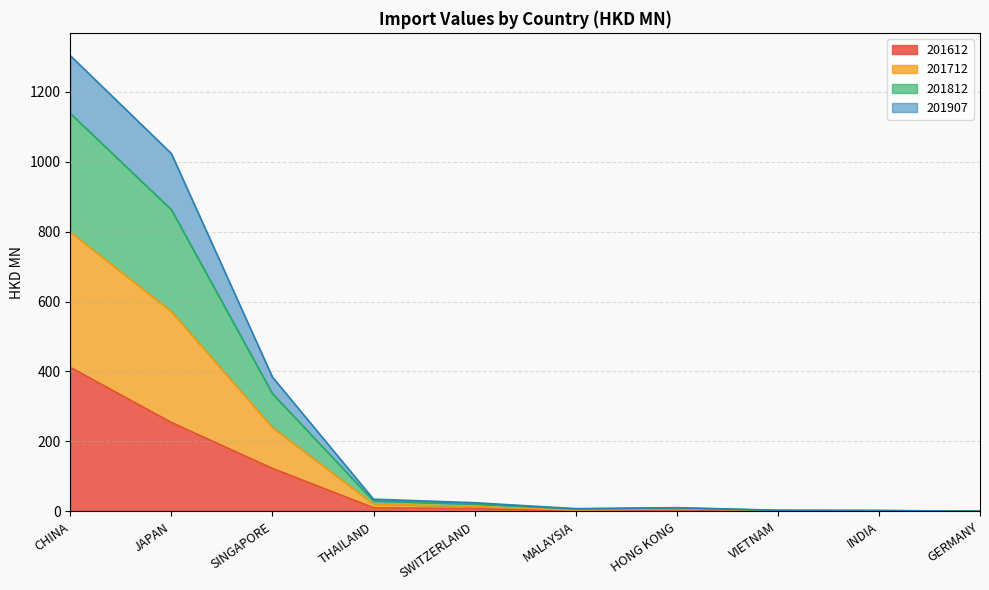

What position from the left is MALAYSIA?

6